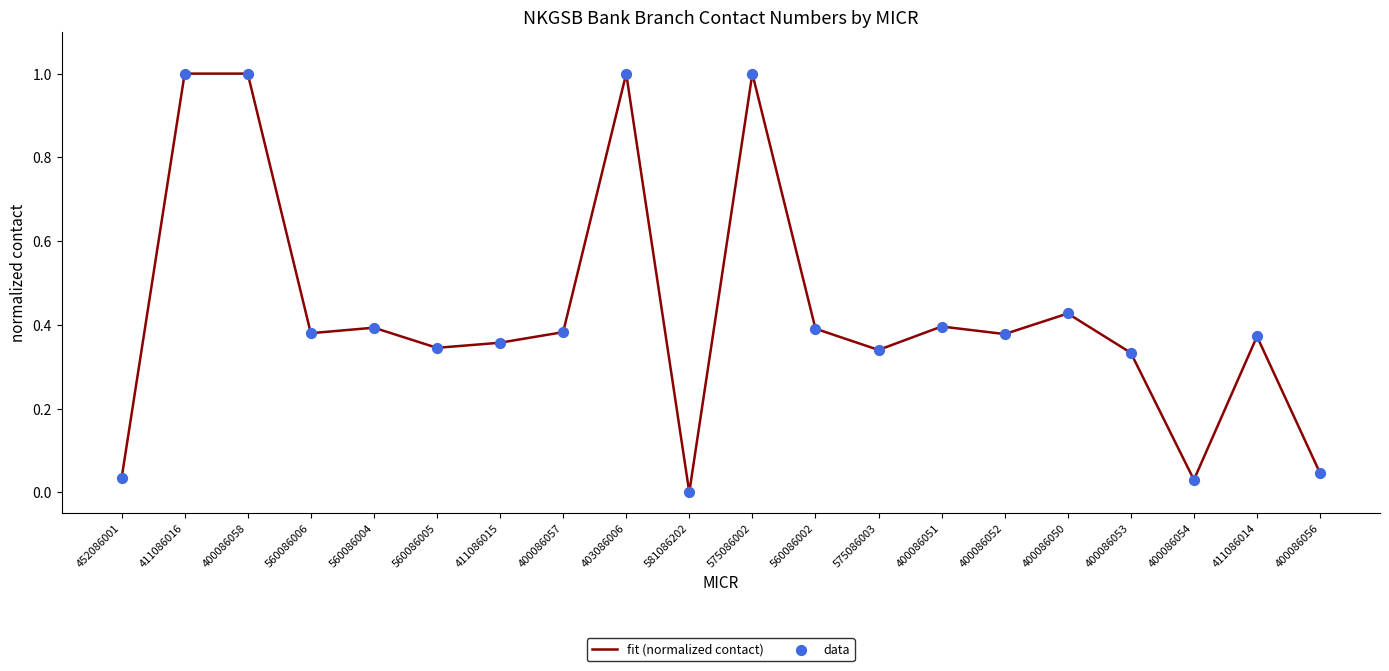

What is the change in value from 400086054 to 411086014?

+0.3